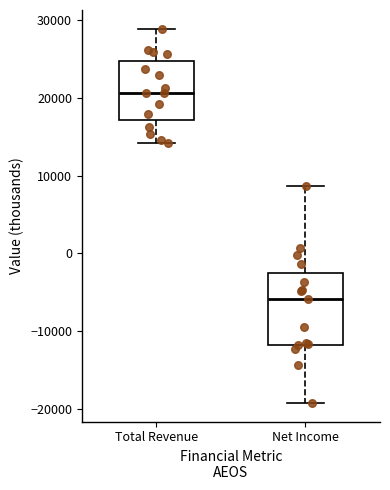

Reading left to right, transcribe this box plot: for each box, give where its median line is, the range the box spans, and where its two whiskers end, as read against the y-axis. The values are not printed on the chart, so give them approximately, as read against the axis.

Total Revenue: median 21000, box 17000 to 25000, whiskers 14000 to 29000
Net Income: median -6000, box -12000 to -2000, whiskers -19000 to 9000